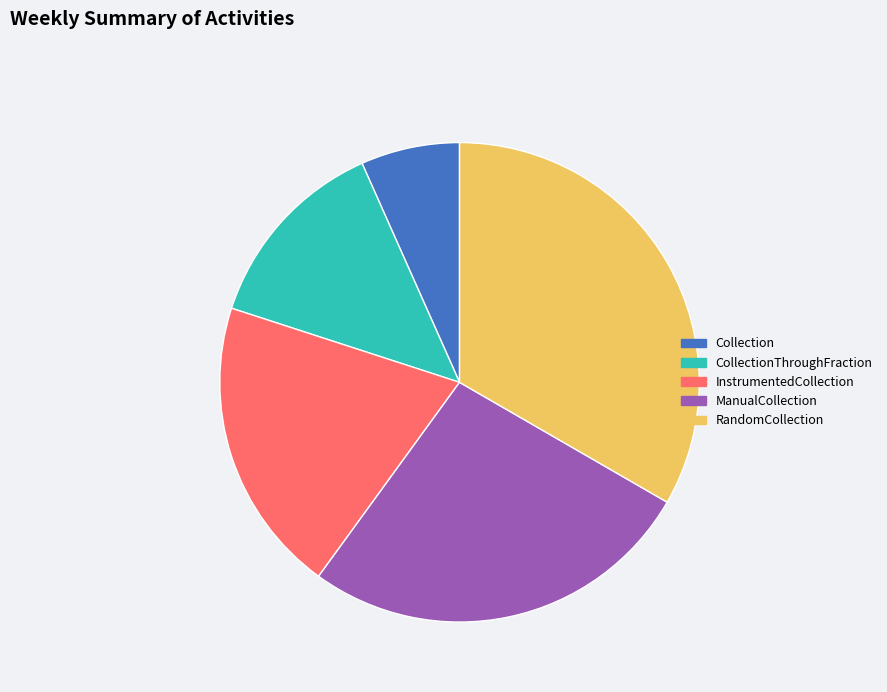

Does any single category account for the majority?

No